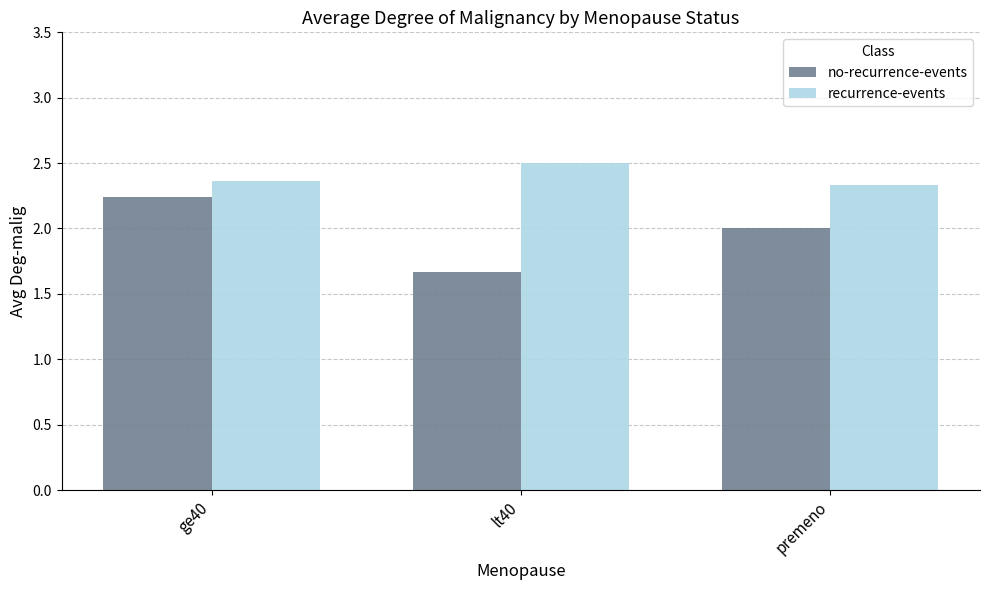

What is the greatest value displayed?

2.5